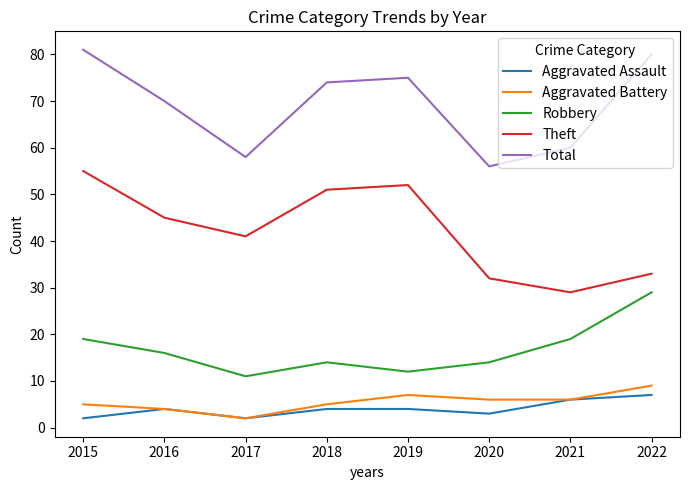

How many Robbery values are between 14 and 19?

5